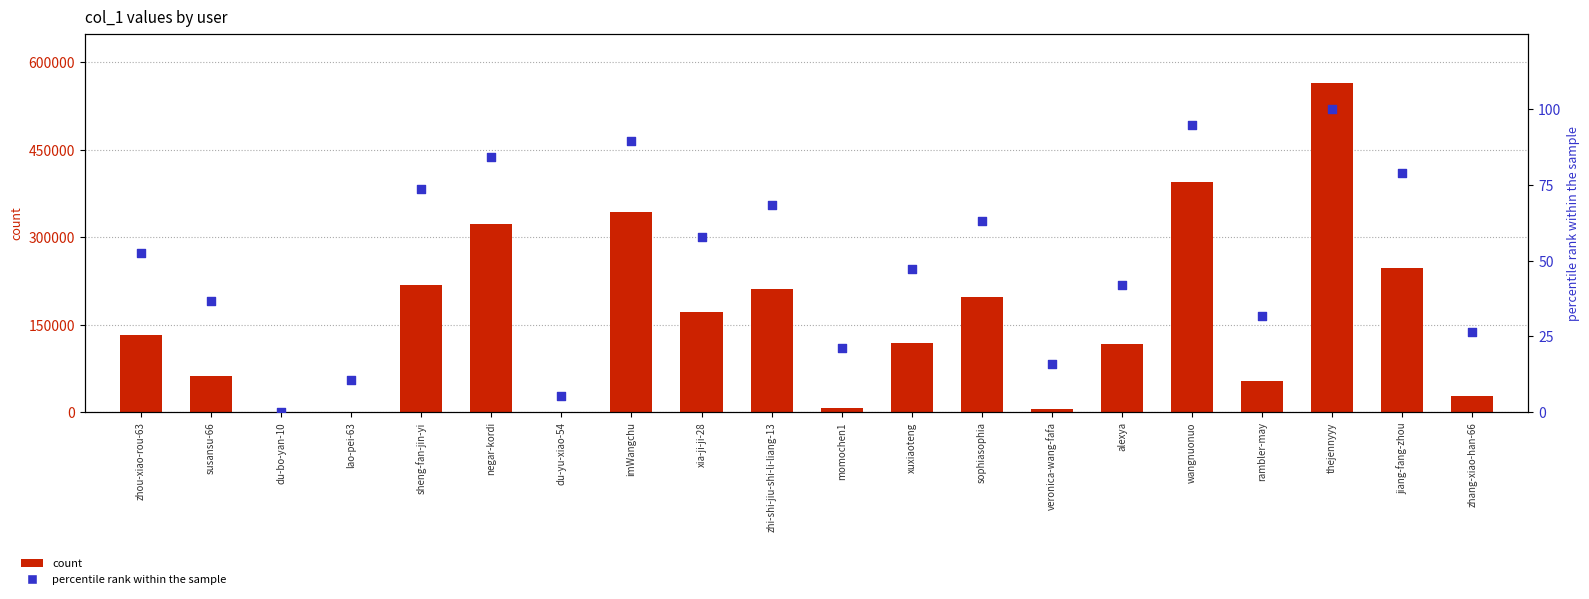

What is the total value across all series at imWangchu?

342759.5